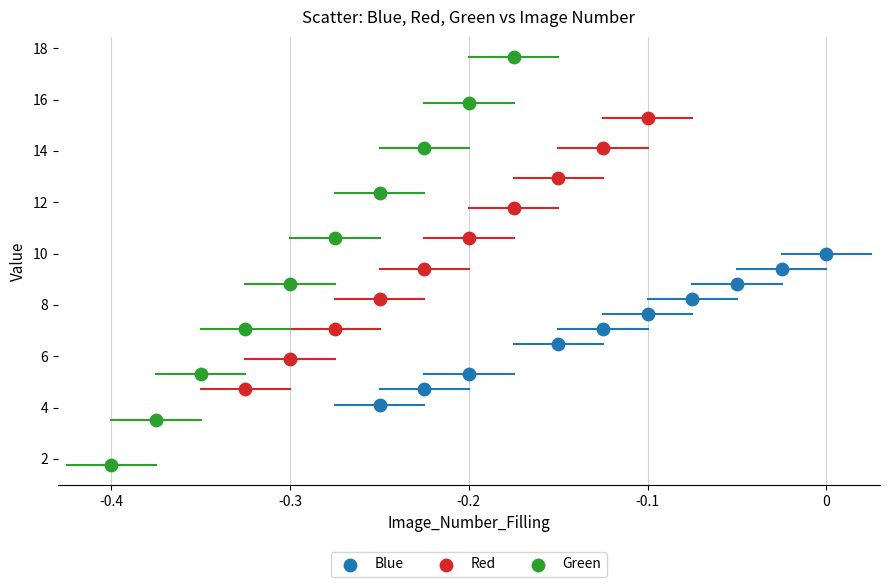

Which series reaches the maximum Y coordinate?

Green